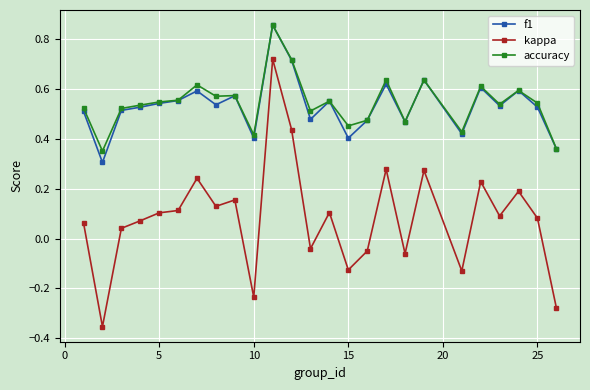

Count the number of data series in this chart.

3